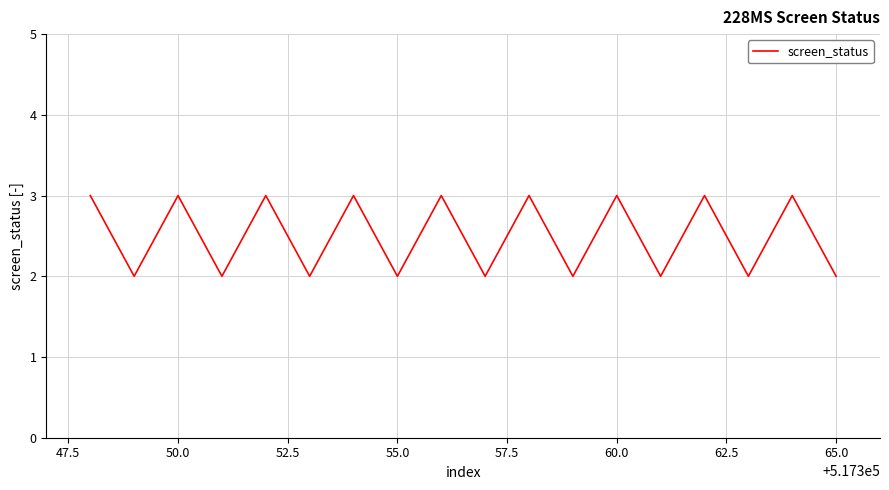

What is the maximum value shown in the chart?

3